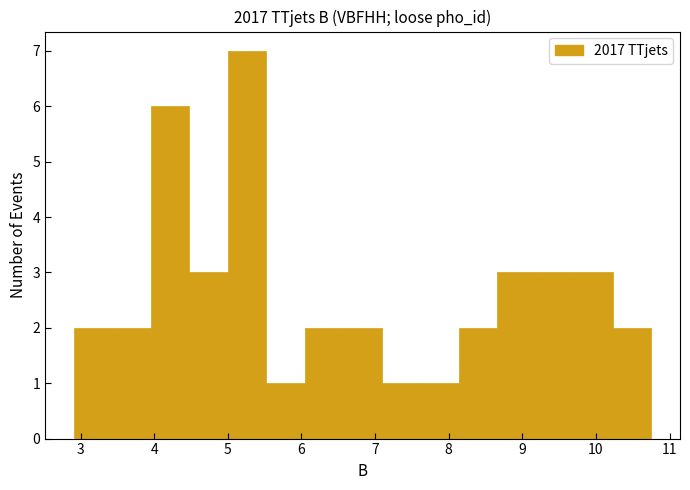

Reading left to right, transcribe this chart: for each bar, give the range it covers on the x-axis and its height. Neither the bar edges nor the heights are printed on the chart, so give them approximately, as read against the axes.

2.9 to 3.4: 2
3.4 to 4.0: 2
4.0 to 4.5: 6
4.5 to 5.0: 3
5.0 to 5.5: 7
5.5 to 6.0: 1
6.0 to 6.6: 2
6.6 to 7.1: 2
7.1 to 7.6: 1
7.6 to 8.1: 1
8.1 to 8.7: 2
8.7 to 9.2: 3
9.2 to 9.7: 3
9.7 to 10.2: 3
10.2 to 10.8: 2